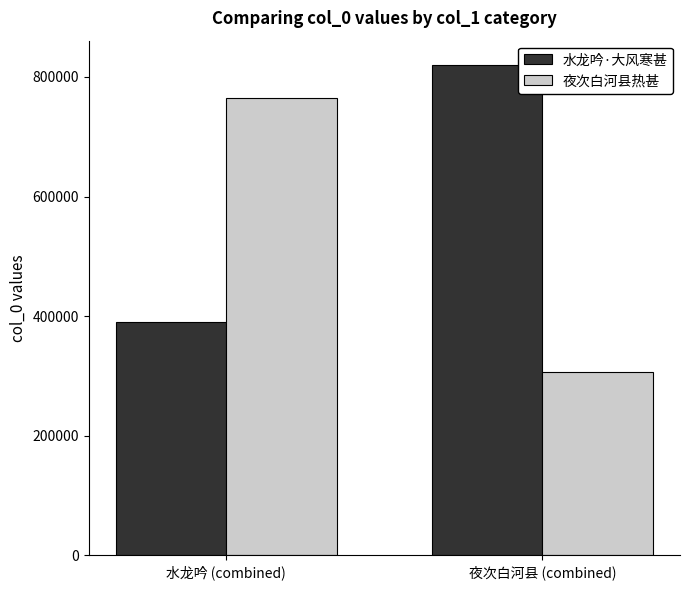

Between 水龙吟 (combined) and 夜次白河县 (combined), which series saw the biggest shift?

夜次白河县热甚